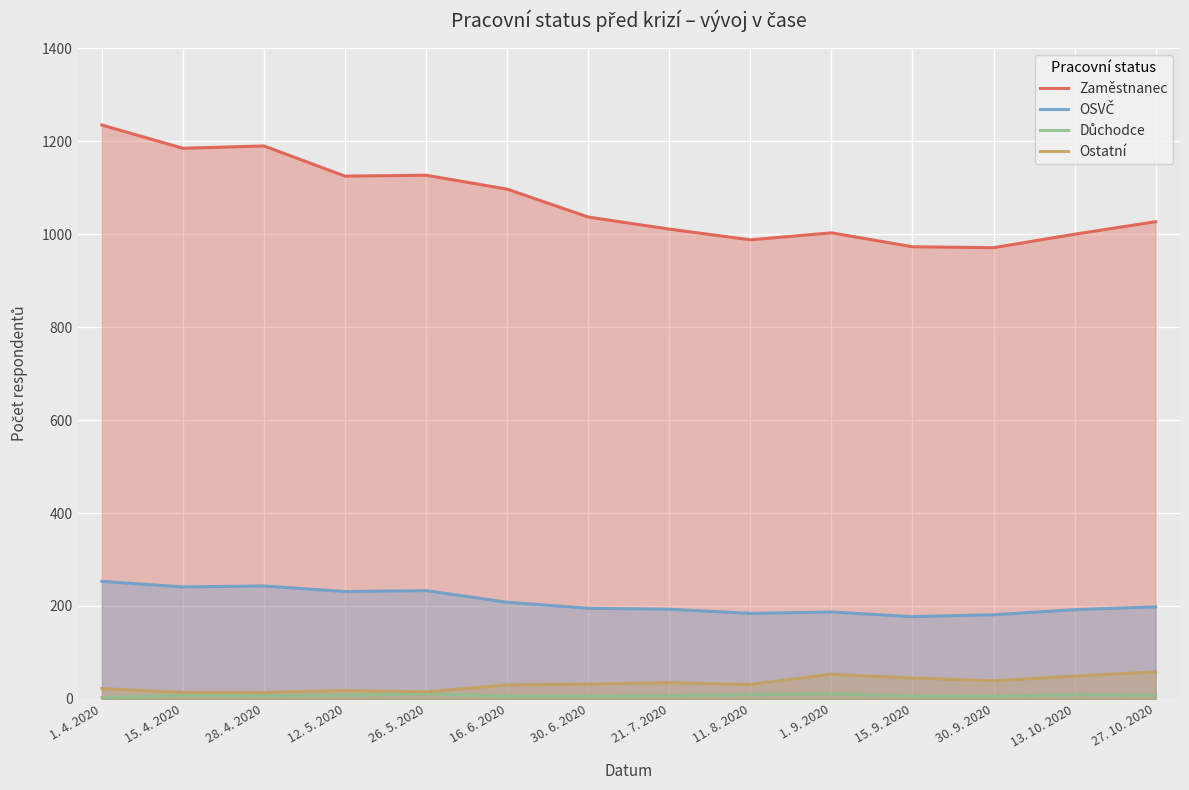

Which series has the largest total across all categories?

Zaměstnanec